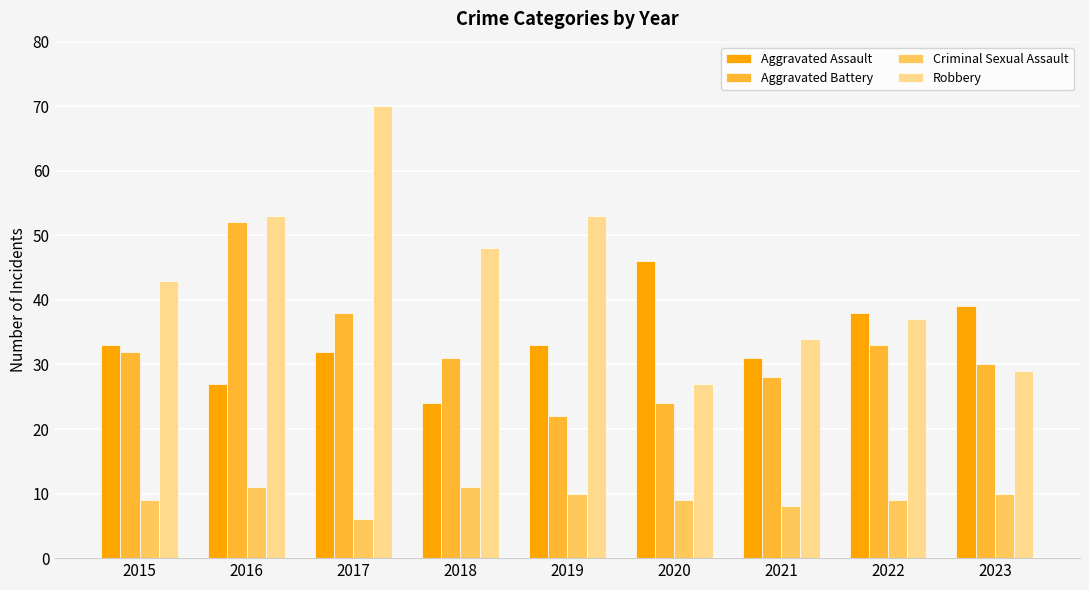

List the series in order of their peak value, highest first.

Robbery, Aggravated Battery, Aggravated Assault, Criminal Sexual Assault